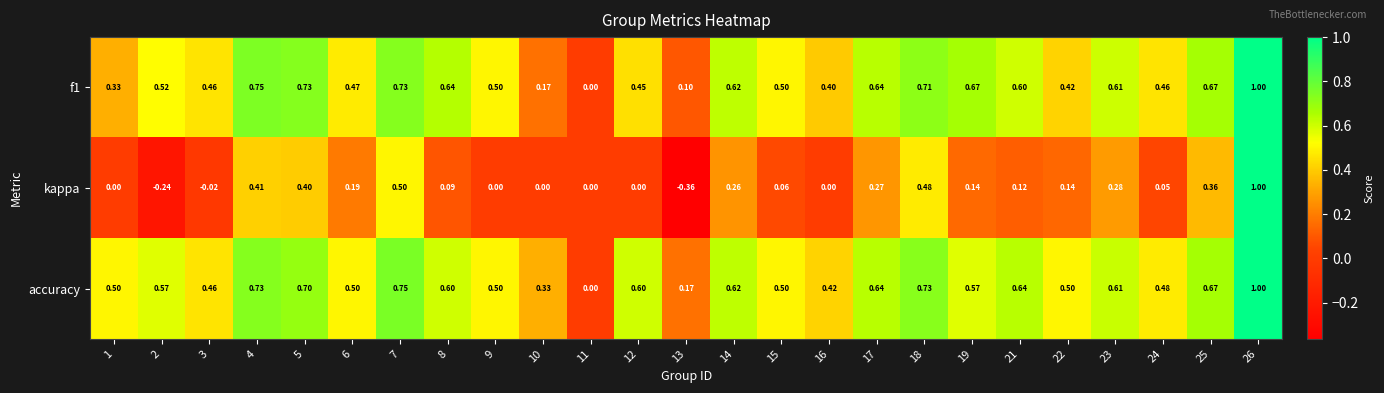

Which series has the largest total across all categories?

accuracy